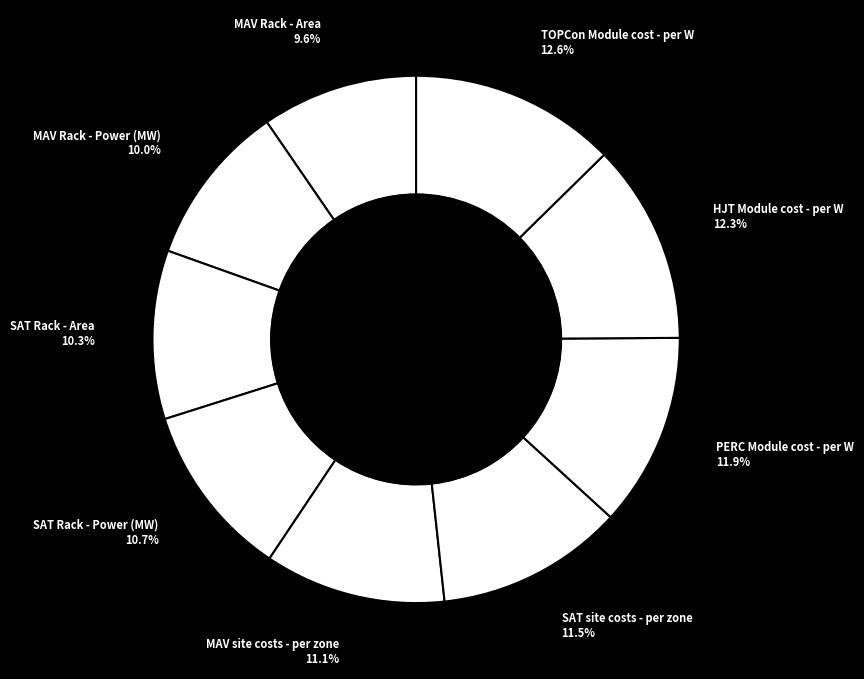

How many slices are in this pie chart?

9